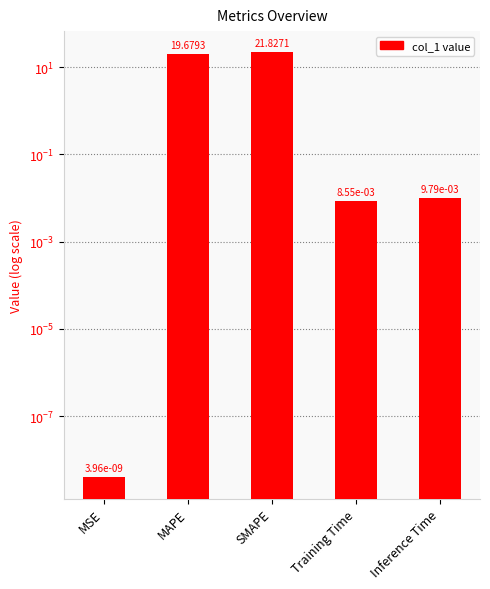

What is the sum of the values at Training Time and SMAPE?

21.8